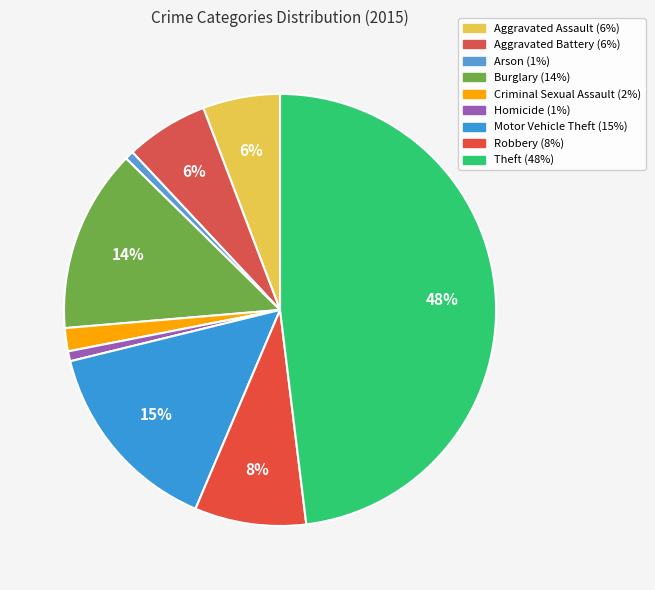

To the nearest percent, what percentage of the pie is Motor Vehicle Theft?

15%